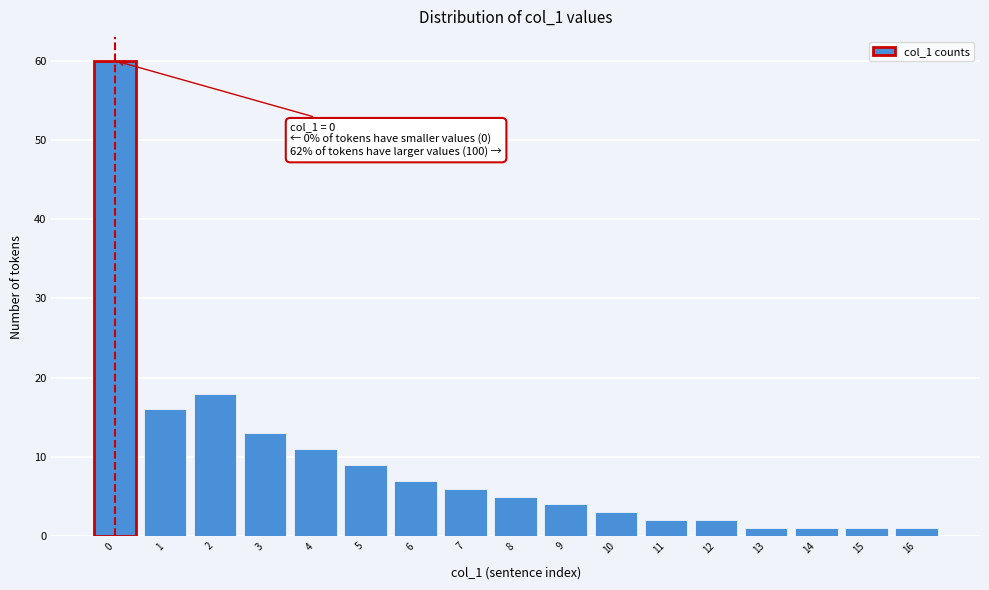

Over which range of the x-axis is the bar tallest?

-0.5 to 0.5